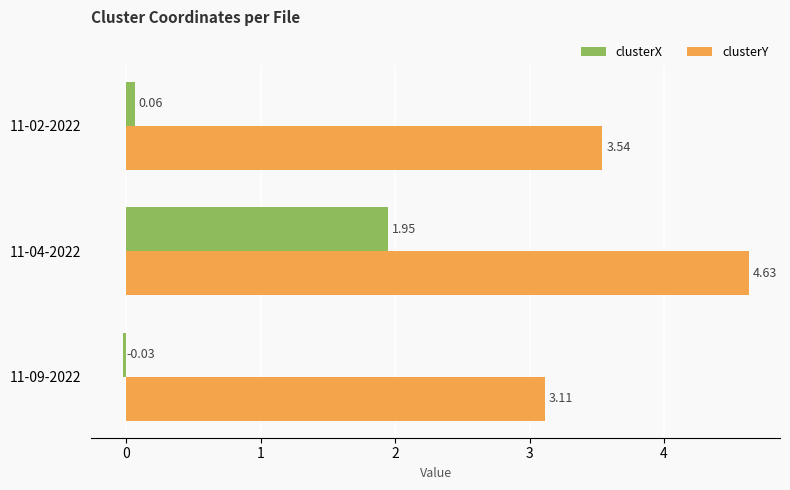

Which category has the lowest value in the clusterX series?

11-09-2022